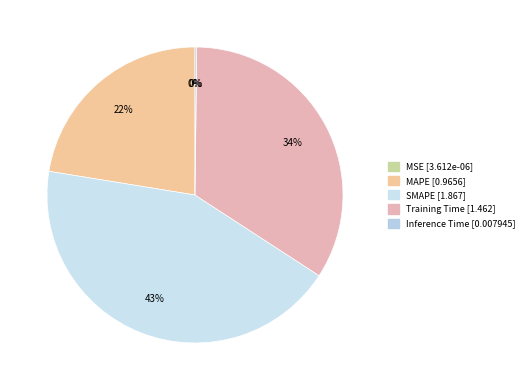

What percentage is the MAPE slice, to the nearest percent?

22%